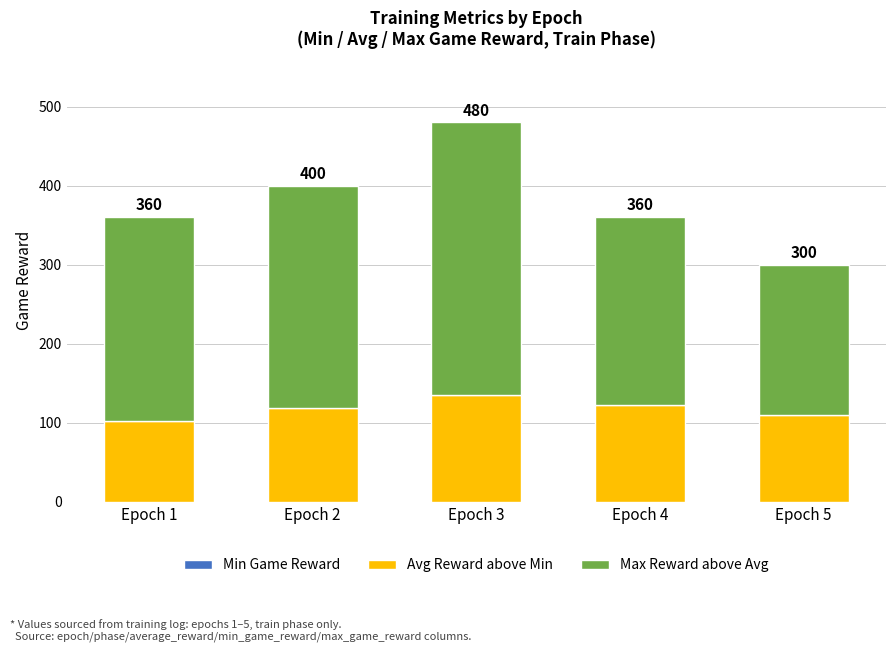

Are the bars horizontal?

No